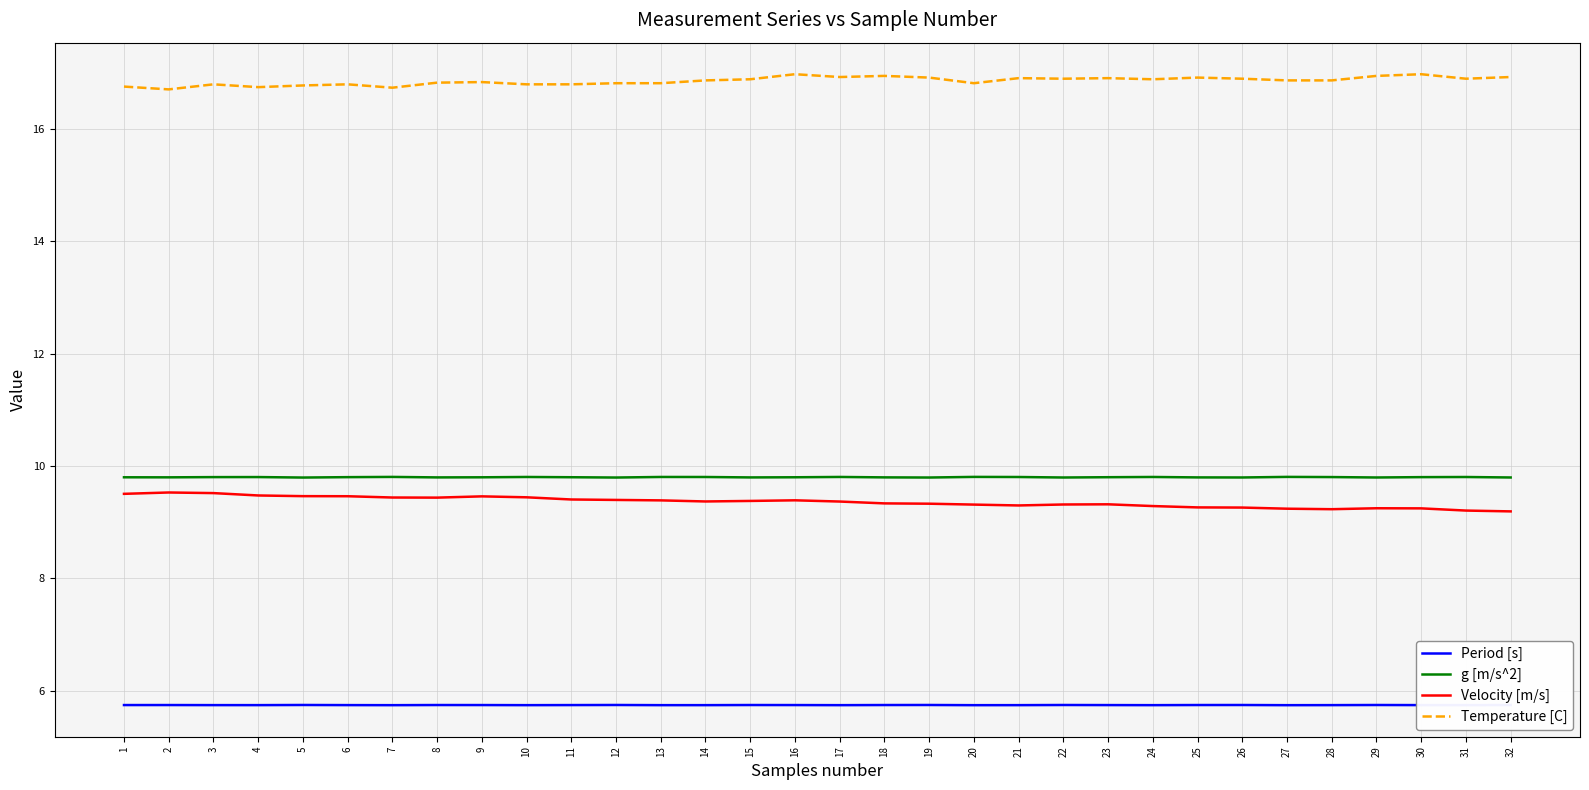

Is the value of Velocity [m/s] at 27 greater than the value of Period [s] at 27?

Yes